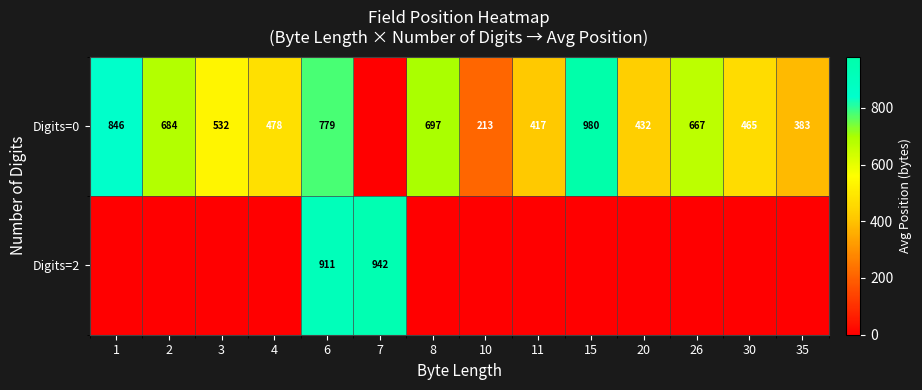

The value of Digits=0 at 2 is 1104.2. True or false?

False